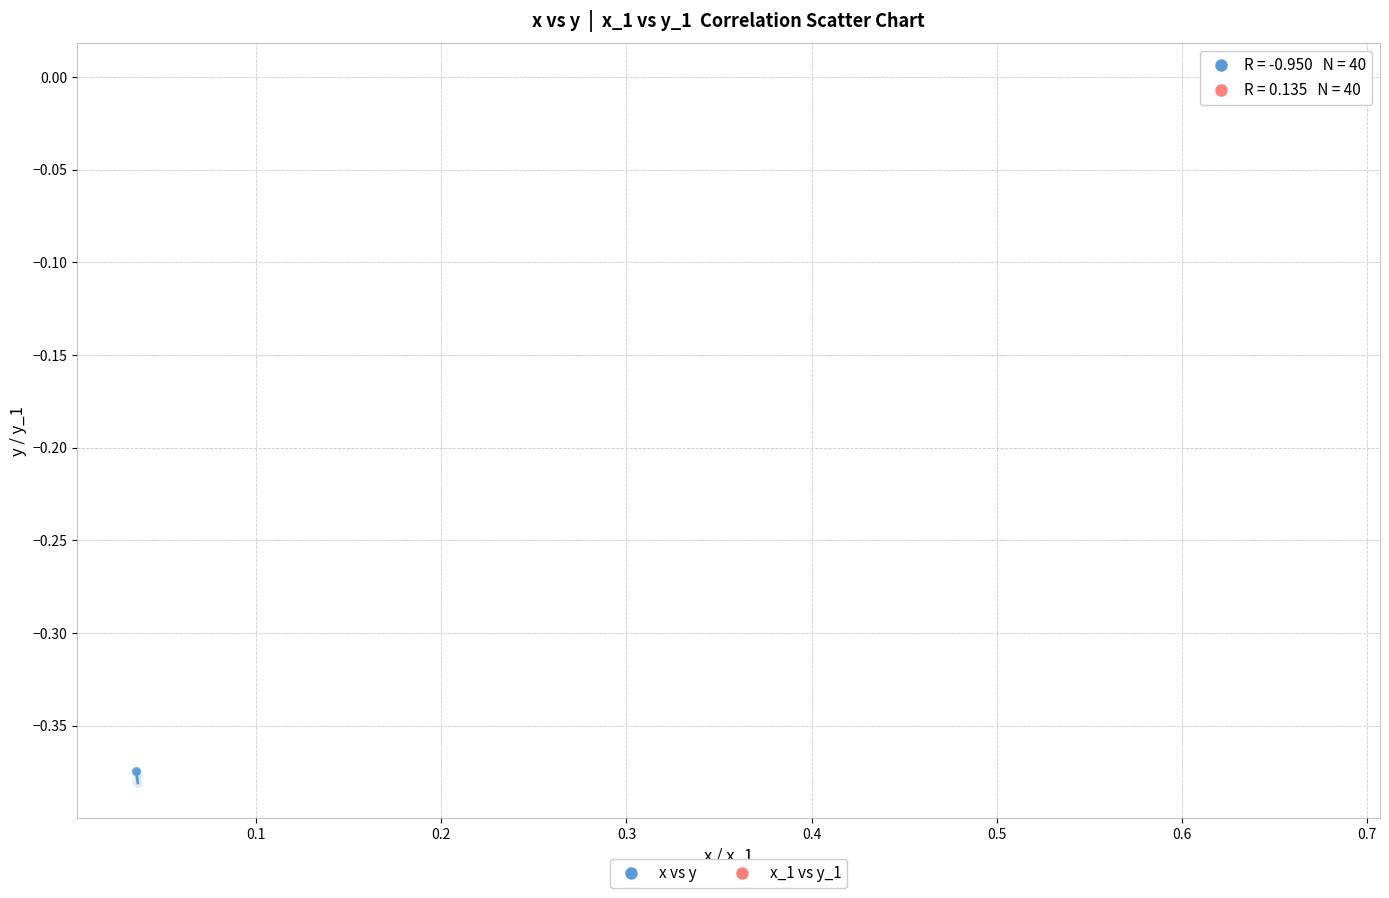

Which series contains the lowest Y value?

x vs y